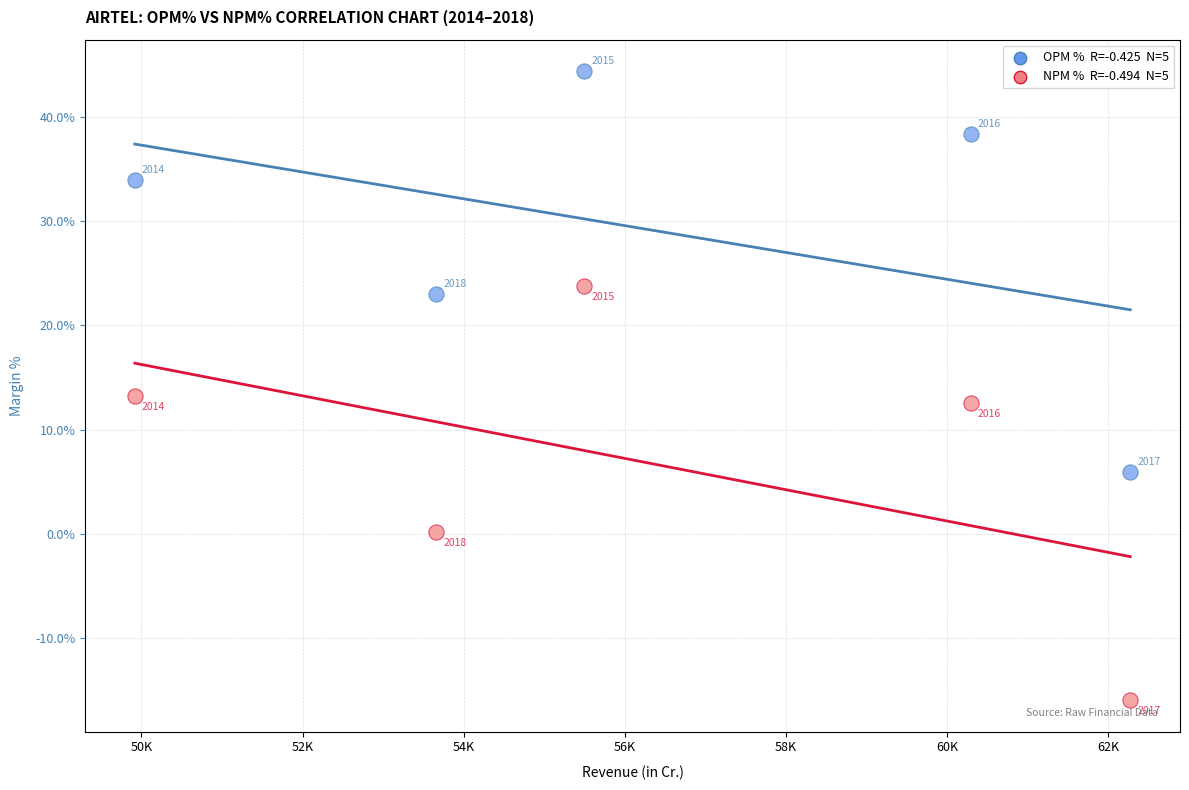

Across all data points, what is the range of X values (max minus min)?

12357.8